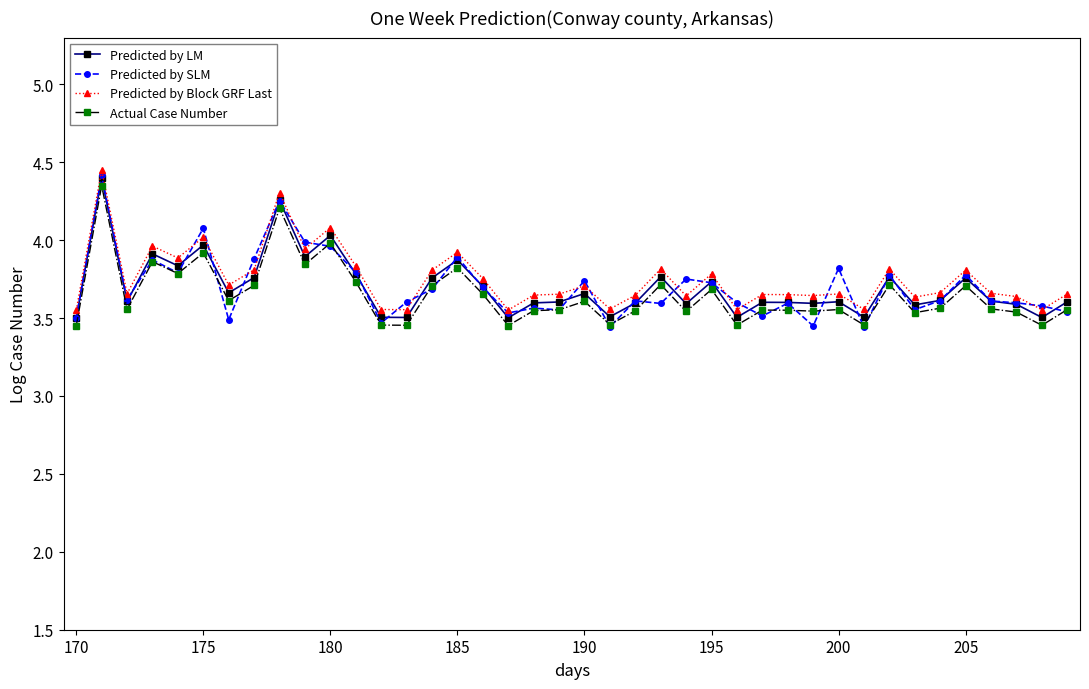

In Predicted by Block GRF Last, how many points are higher than both neighbors (excluding endpoints)?

13